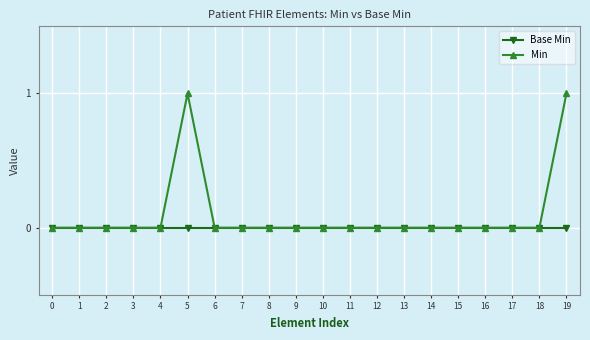

What is the difference between the maximum and minimum values in the Min series?

1